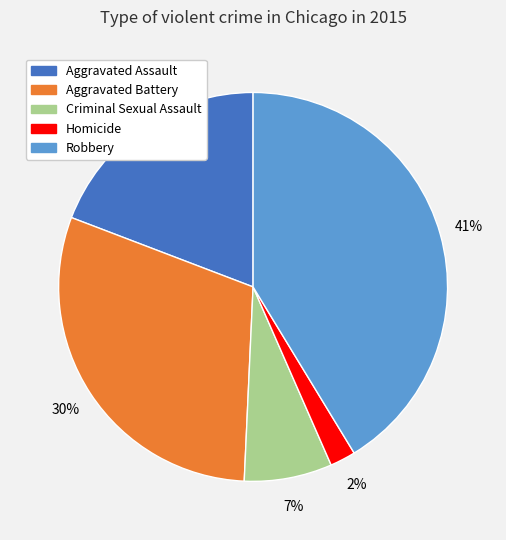

Is the sum of Aggravated Assault and Aggravated Battery greater than half?

No